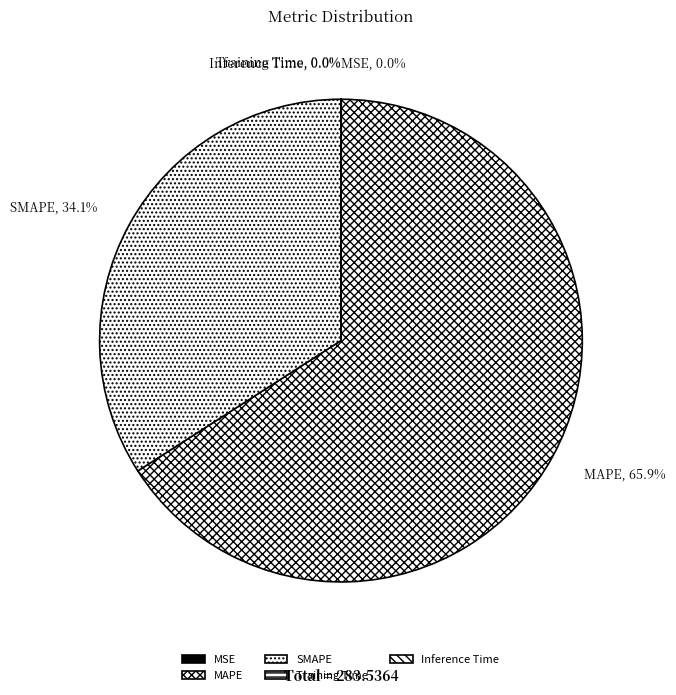

What is the largest slice in the pie chart?

MAPE